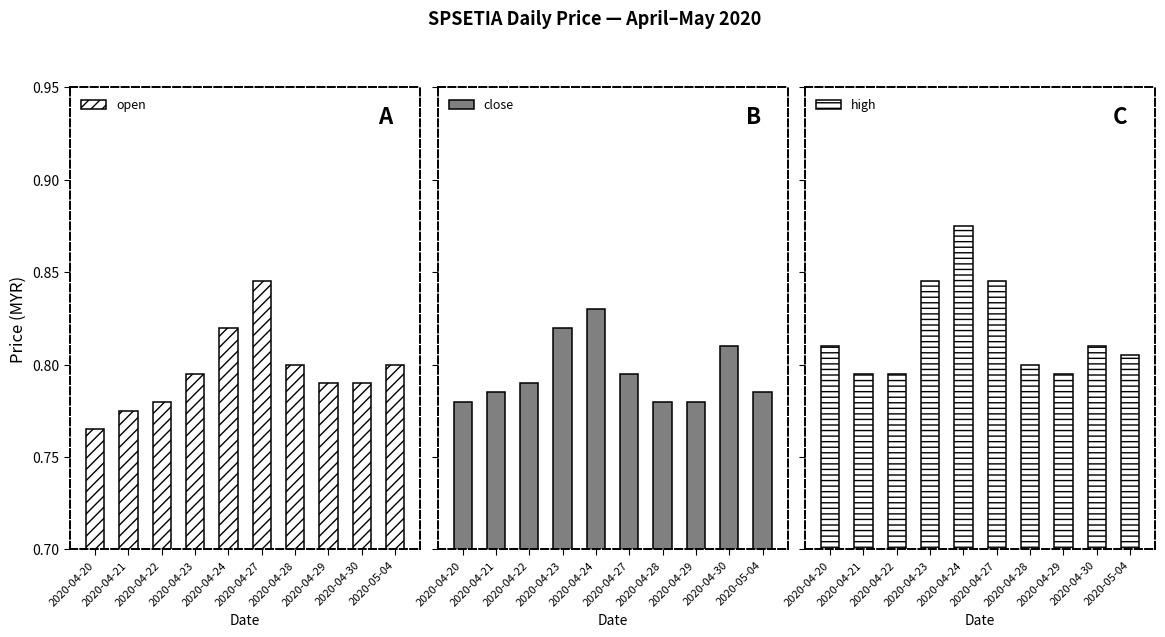

What is the difference between the maximum and minimum values in the high series?

0.1